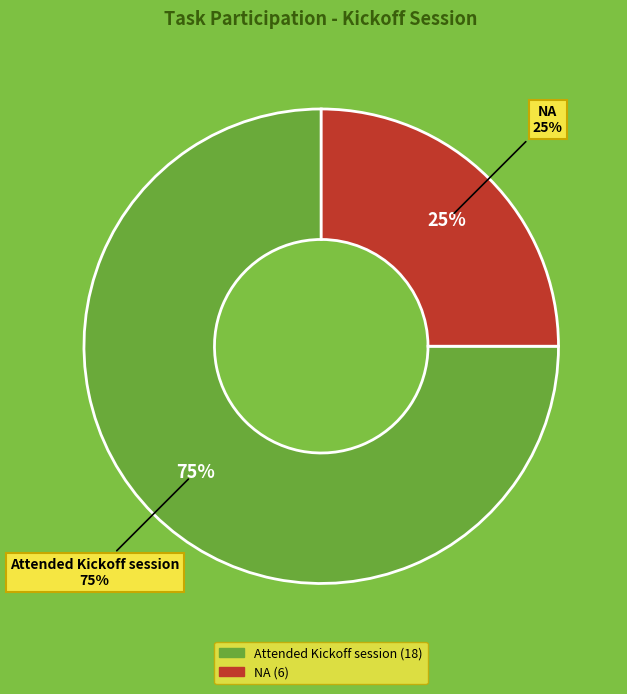

What is the change in value from Attended Kickoff session to NA?

-12